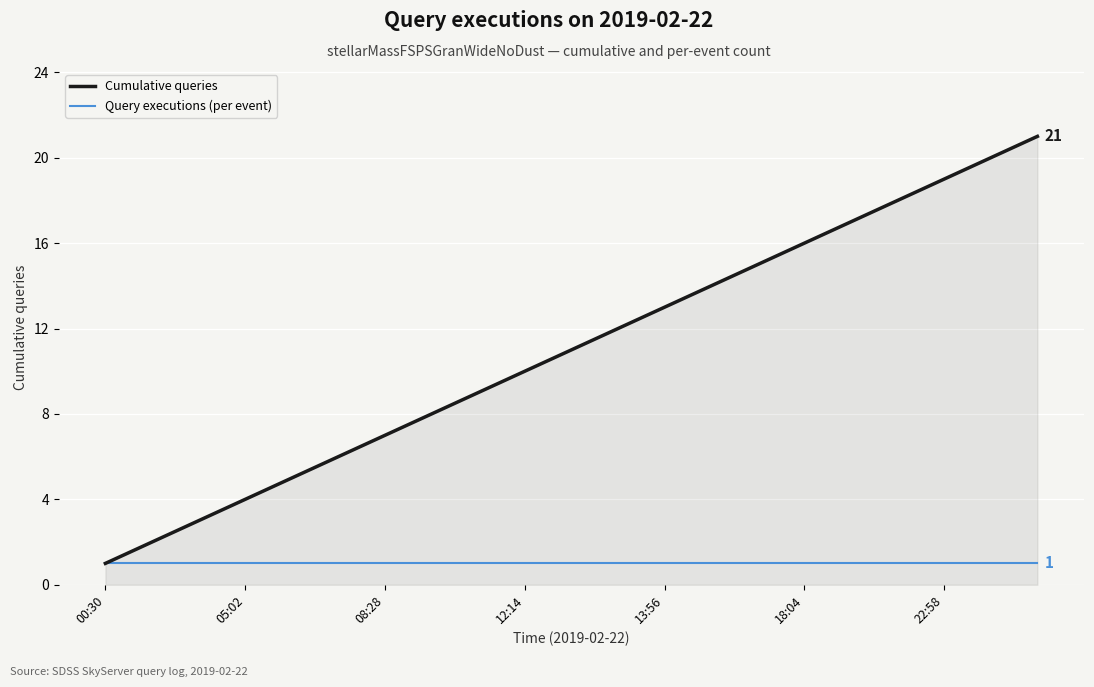

Which series has the largest total across all categories?

Cumulative queries